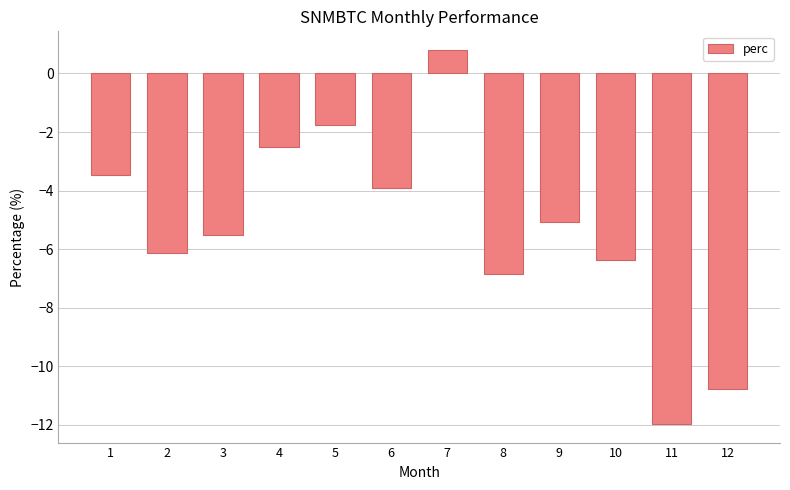

What is the smallest value displayed?

-12.0